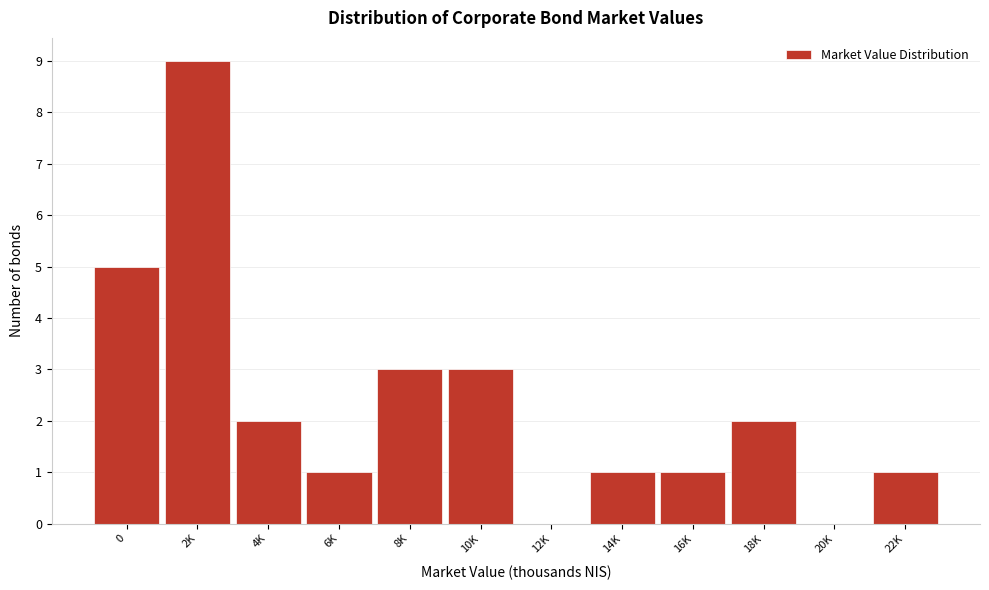

Reading right to left, what are all the values shown in this chart?

22K=1	20K=0	18K=2	16K=1	14K=1	12K=0	10K=3	8K=3	6K=1	4K=2	2K=9	0=5